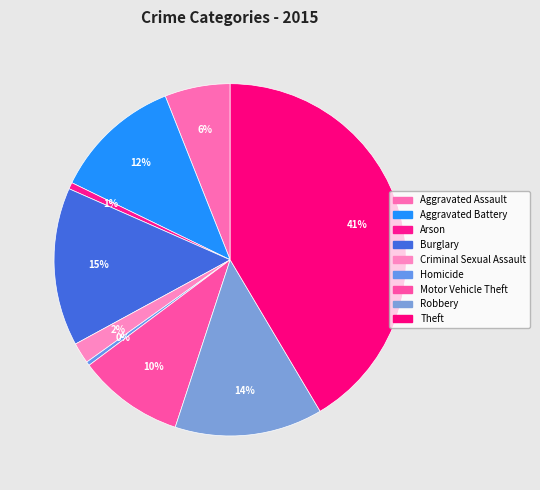

To the nearest percent, what is the difference between the largest and smallest slice percentages?

41%